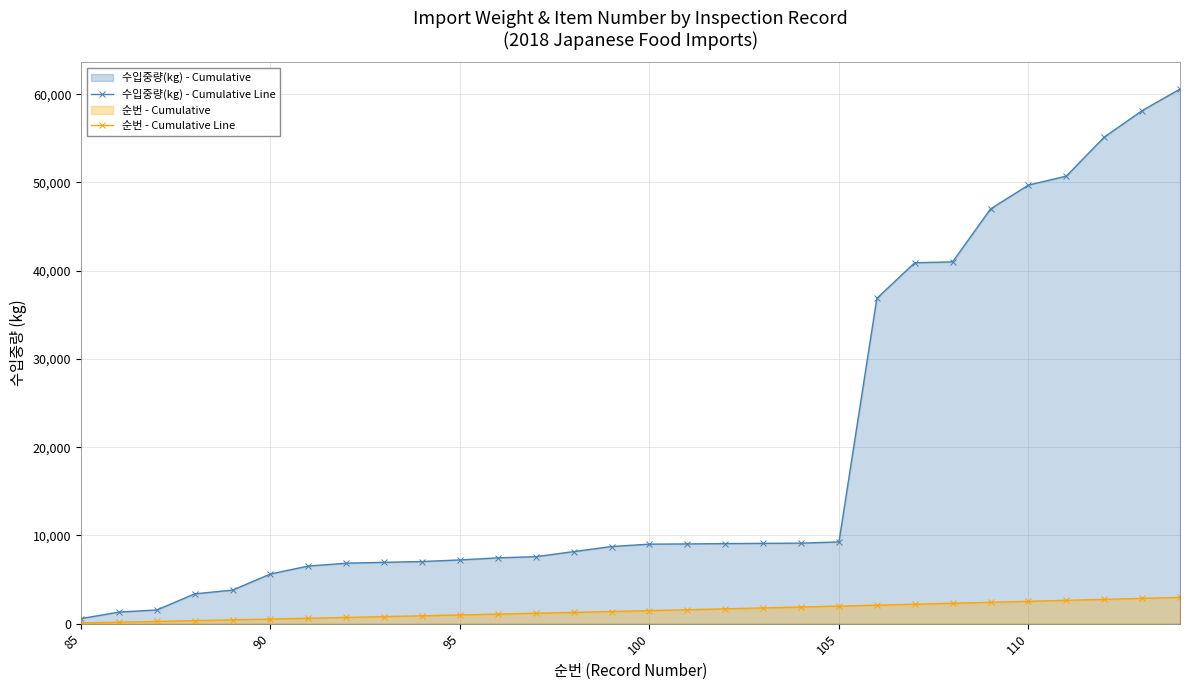

True or false: 순번 - Cumulative Line has more than 2 interior local peaks.

False